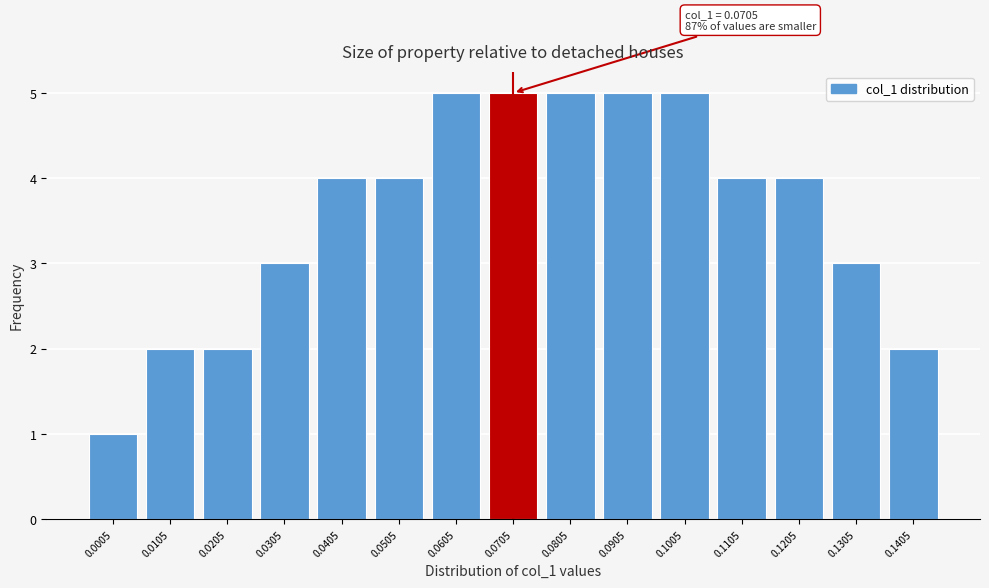

Reading left to right, extract all data points from this chart.

0.0005=1	0.0105=2	0.0205=2	0.0305=3	0.0405=4	0.0505=4	0.0605=5	0.0705=5	0.0805=5	0.0905=5	0.1005=5	0.1105=4	0.1205=4	0.1305=3	0.1405=2